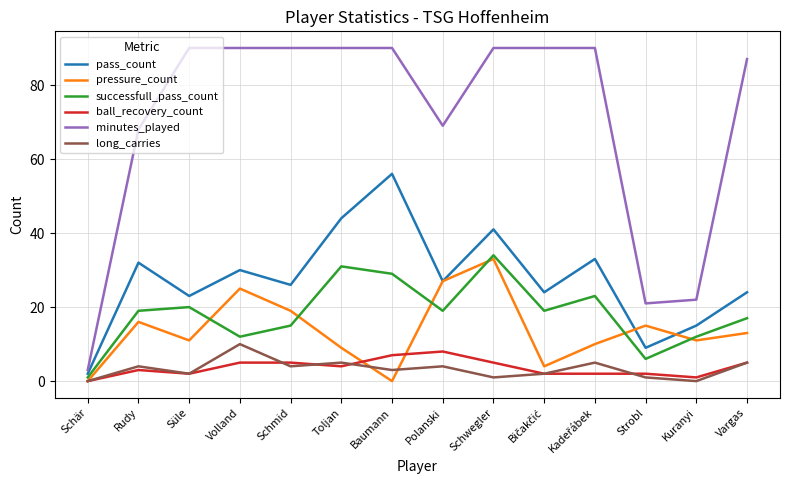

Is it true that minutes_played equals 90 at Schwegler?

True